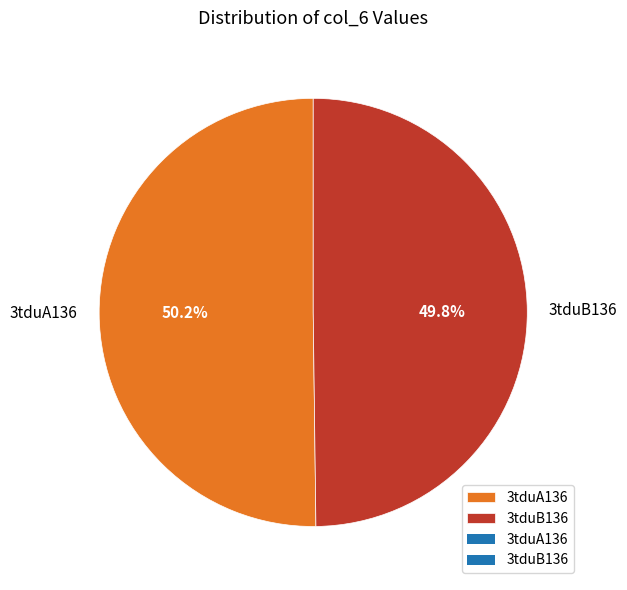

Is the sum of 3tduB136 and 3tduA136 greater than half?

Yes